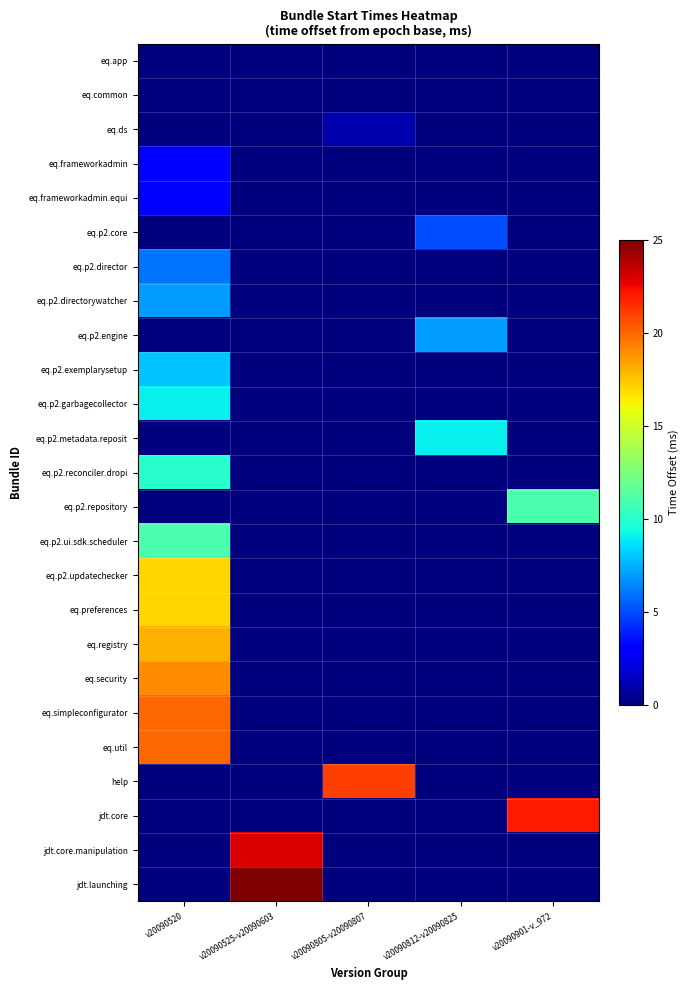

Reading left to right, list all the values displayed in this chart.

eq.app: v20090520=0	v20090525-v20090603=0	v20090805-v20090807=0	v20090812-v20090825=0	v20090901-v_972=0
eq.common: v20090520=0	v20090525-v20090603=0	v20090805-v20090807=0	v20090812-v20090825=0	v20090901-v_972=0
eq.ds: v20090520=0	v20090525-v20090603=0	v20090805-v20090807=1	v20090812-v20090825=0	v20090901-v_972=0
eq.frameworkadmin: v20090520=3	v20090525-v20090603=0	v20090805-v20090807=0	v20090812-v20090825=0	v20090901-v_972=0
eq.frameworkadmin.equi: v20090520=3	v20090525-v20090603=0	v20090805-v20090807=0	v20090812-v20090825=0	v20090901-v_972=0
eq.p2.core: v20090520=0	v20090525-v20090603=0	v20090805-v20090807=0	v20090812-v20090825=5	v20090901-v_972=0
eq.p2.director: v20090520=6	v20090525-v20090603=0	v20090805-v20090807=0	v20090812-v20090825=0	v20090901-v_972=0
eq.p2.directorywatcher: v20090520=7	v20090525-v20090603=0	v20090805-v20090807=0	v20090812-v20090825=0	v20090901-v_972=0
eq.p2.engine: v20090520=0	v20090525-v20090603=0	v20090805-v20090807=0	v20090812-v20090825=7	v20090901-v_972=0
eq.p2.exemplarysetup: v20090520=8	v20090525-v20090603=0	v20090805-v20090807=0	v20090812-v20090825=0	v20090901-v_972=0
eq.p2.garbagecollector: v20090520=9	v20090525-v20090603=0	v20090805-v20090807=0	v20090812-v20090825=0	v20090901-v_972=0
eq.p2.metadata.reposit: v20090520=0	v20090525-v20090603=0	v20090805-v20090807=0	v20090812-v20090825=9	v20090901-v_972=0
eq.p2.reconciler.dropi: v20090520=10	v20090525-v20090603=0	v20090805-v20090807=0	v20090812-v20090825=0	v20090901-v_972=0
eq.p2.repository: v20090520=0	v20090525-v20090603=0	v20090805-v20090807=0	v20090812-v20090825=0	v20090901-v_972=11
eq.p2.ui.sdk.scheduler: v20090520=11	v20090525-v20090603=0	v20090805-v20090807=0	v20090812-v20090825=0	v20090901-v_972=0
eq.p2.updatechecker: v20090520=17	v20090525-v20090603=0	v20090805-v20090807=0	v20090812-v20090825=0	v20090901-v_972=0
eq.preferences: v20090520=17	v20090525-v20090603=0	v20090805-v20090807=0	v20090812-v20090825=0	v20090901-v_972=0
eq.registry: v20090520=18	v20090525-v20090603=0	v20090805-v20090807=0	v20090812-v20090825=0	v20090901-v_972=0
eq.security: v20090520=19	v20090525-v20090603=0	v20090805-v20090807=0	v20090812-v20090825=0	v20090901-v_972=0
eq.simpleconfigurator: v20090520=20	v20090525-v20090603=0	v20090805-v20090807=0	v20090812-v20090825=0	v20090901-v_972=0
eq.util: v20090520=20	v20090525-v20090603=0	v20090805-v20090807=0	v20090812-v20090825=0	v20090901-v_972=0
help: v20090520=0	v20090525-v20090603=0	v20090805-v20090807=21	v20090812-v20090825=0	v20090901-v_972=0
jdt.core: v20090520=0	v20090525-v20090603=0	v20090805-v20090807=0	v20090812-v20090825=0	v20090901-v_972=22
jdt.core.manipulation: v20090520=0	v20090525-v20090603=23	v20090805-v20090807=0	v20090812-v20090825=0	v20090901-v_972=0
jdt.launching: v20090520=0	v20090525-v20090603=25	v20090805-v20090807=0	v20090812-v20090825=0	v20090901-v_972=0